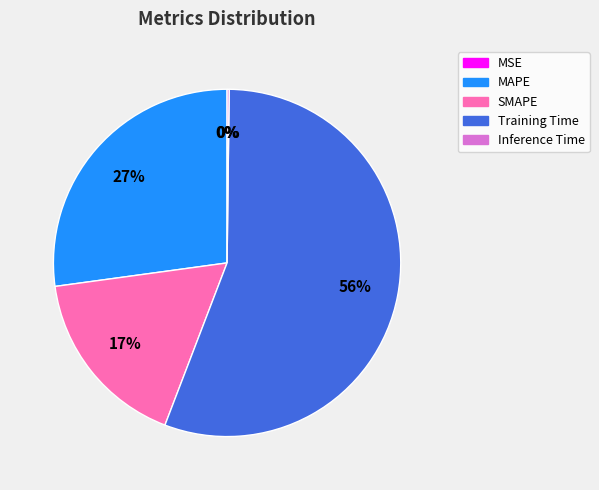

What percentage is the MAPE slice, to the nearest percent?

27%